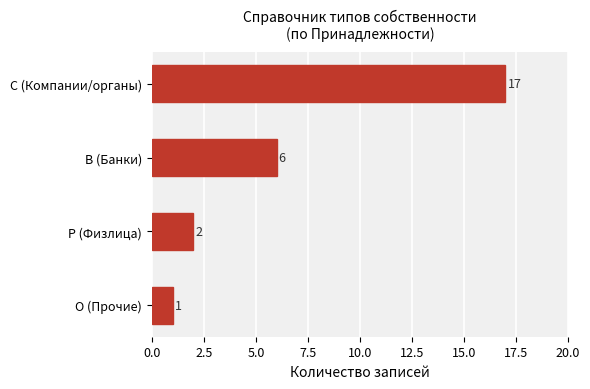

What is the difference between the maximum and second lowest values?

15